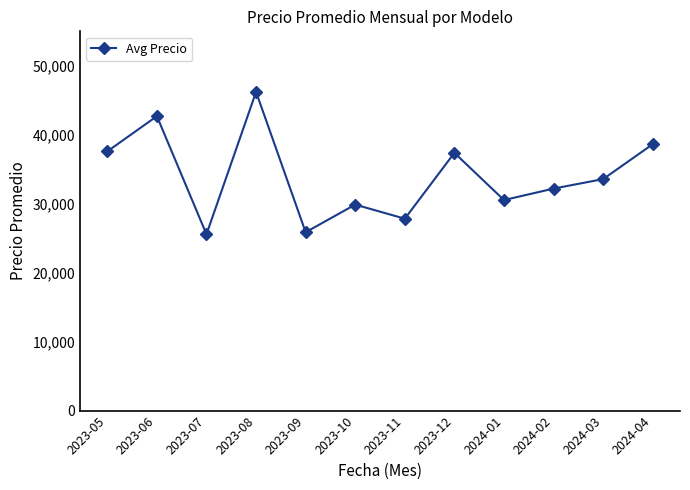

How many lines are shown in the chart?

1